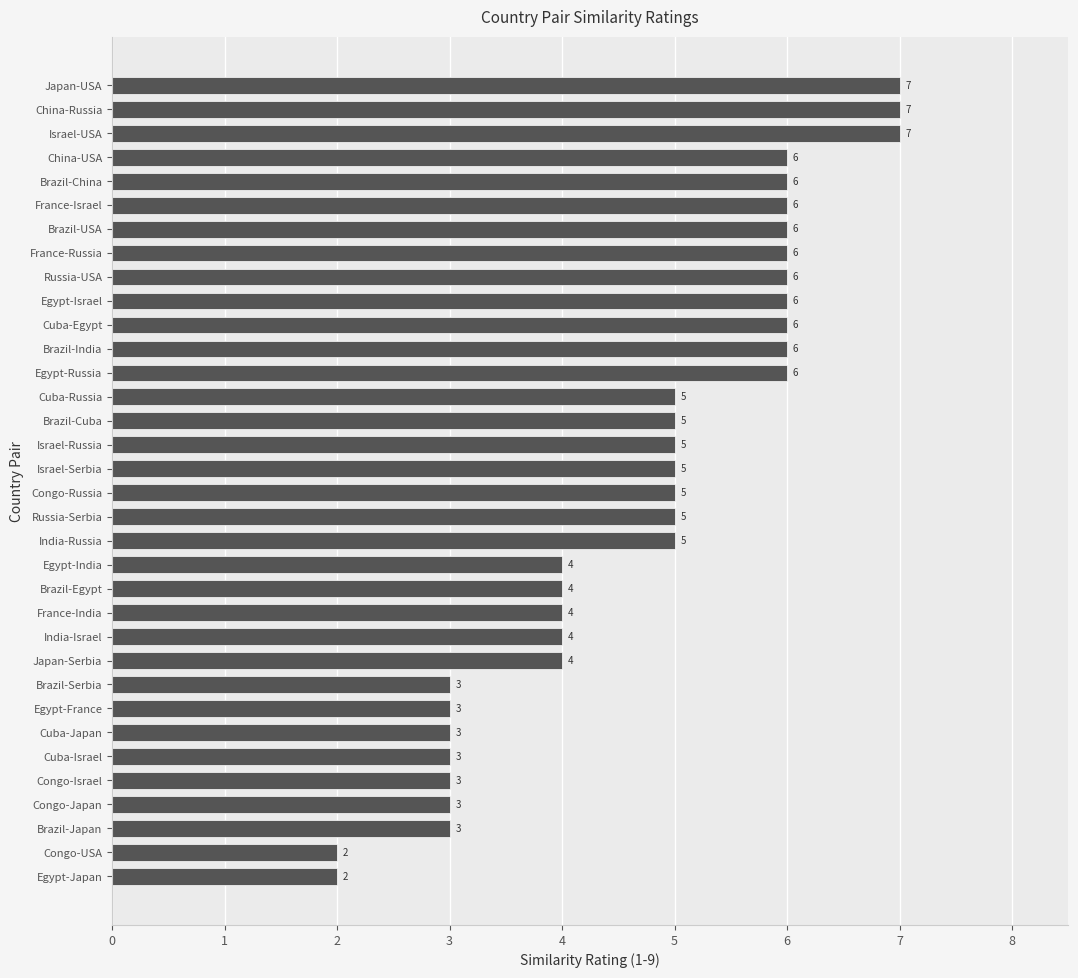

How many values are between 3 and 6?

29